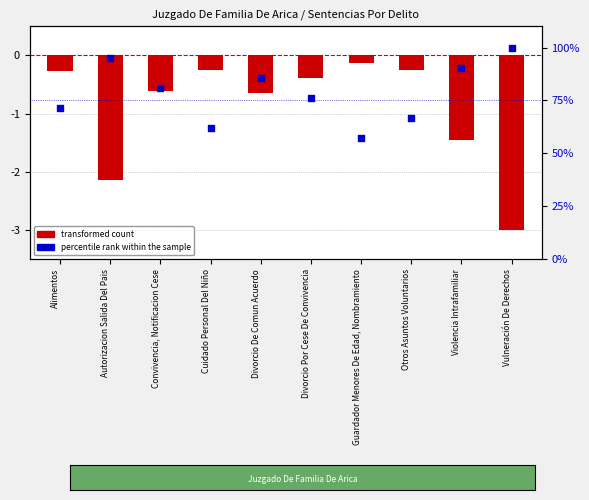

What is the total value across all series at Divorcio Por Cese De Convivencia?

75.8